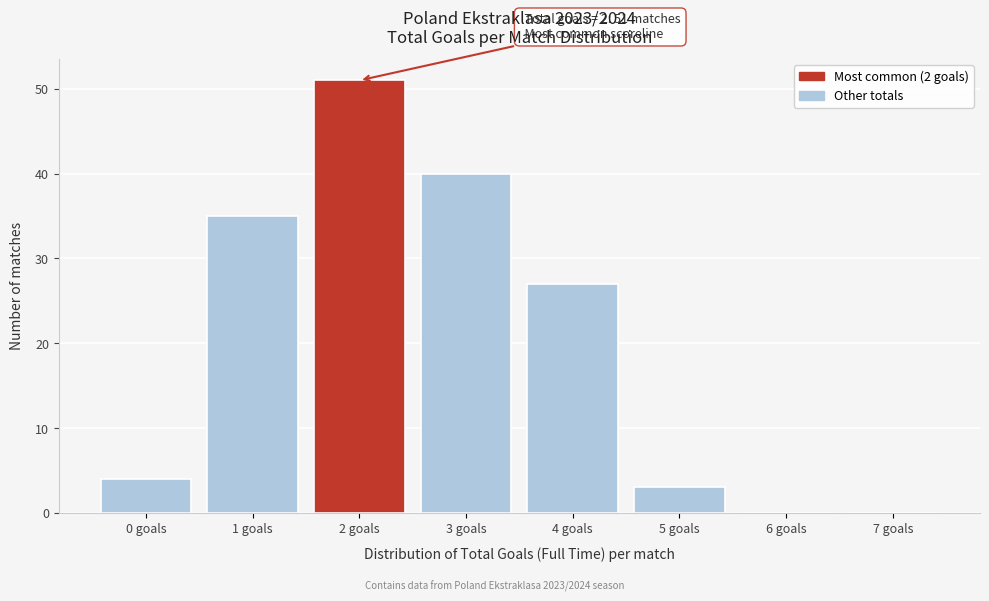

Reading right to left, what are all the values shown in this chart?

7 goals=0	6 goals=0	5 goals=3	4 goals=27	3 goals=40	2 goals=51	1 goals=35	0 goals=4